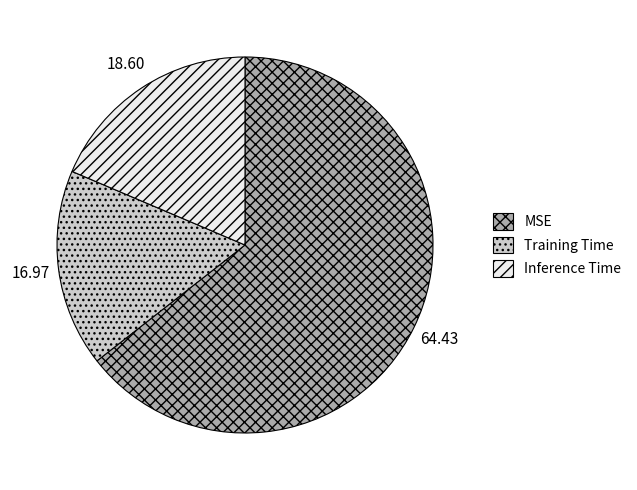

Which has a higher value, Training Time or MSE?

MSE